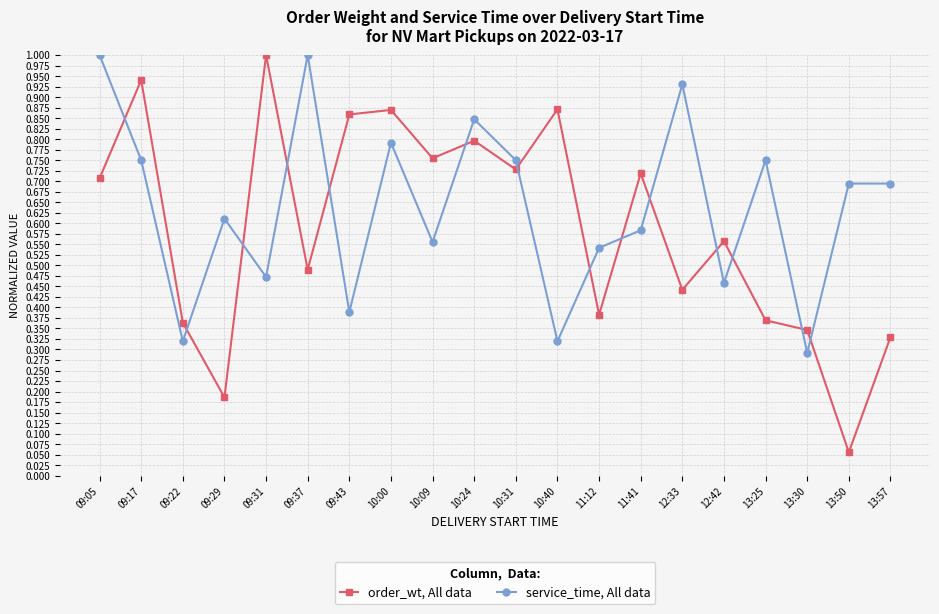

At which category does order_wt, All data reach its first local valley?

09:29